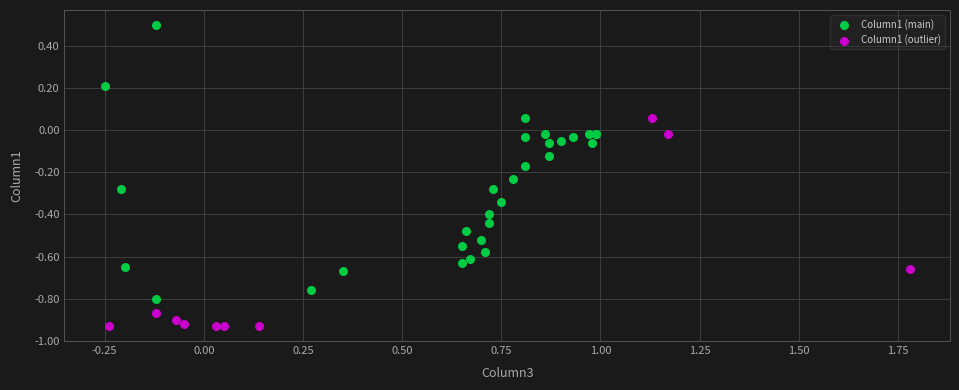

Which series contains the highest Y value?

Column1 (main)